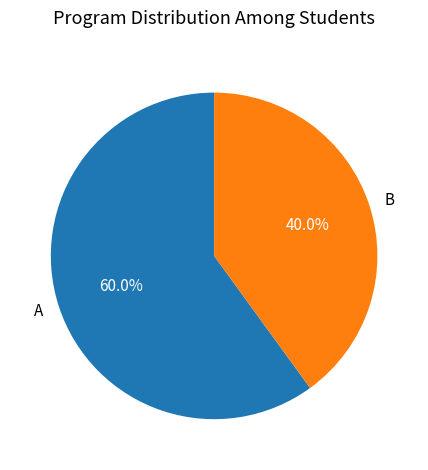

Does any single category account for the majority?

Yes